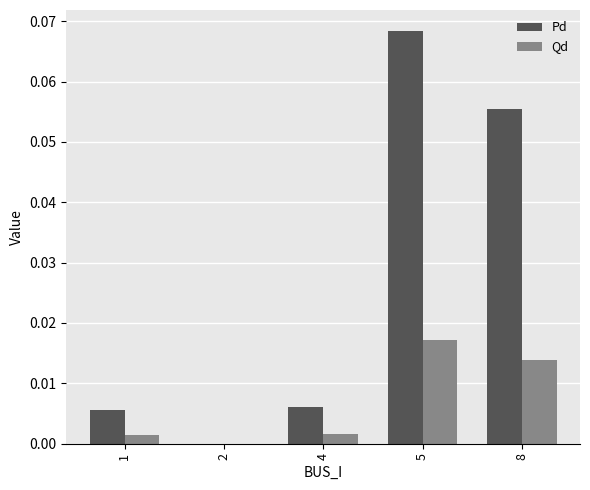

Which label corresponds to the largest value in the chart?

5